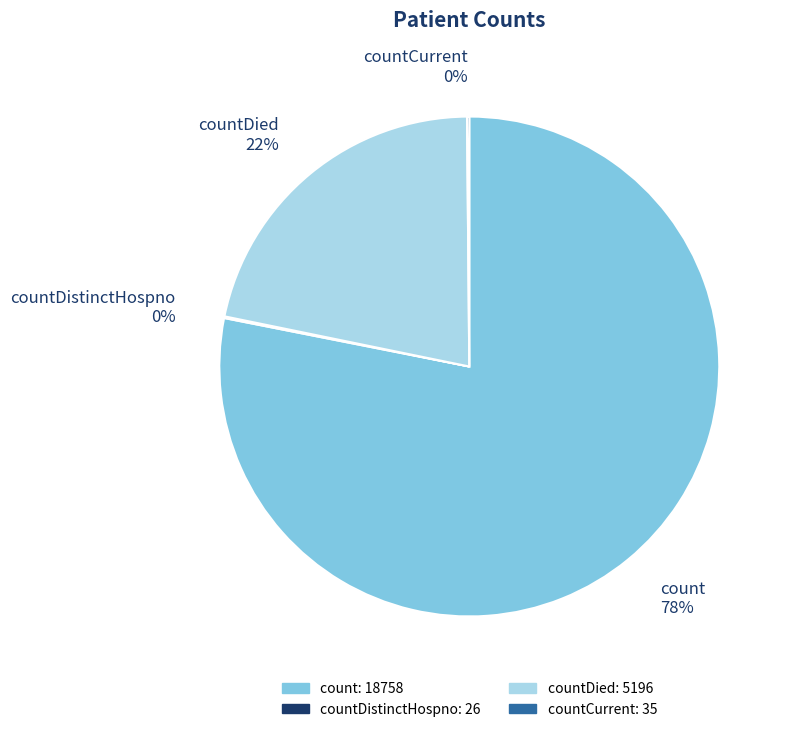

To the nearest percent, what is the difference between the largest and smallest slice percentages?

78%